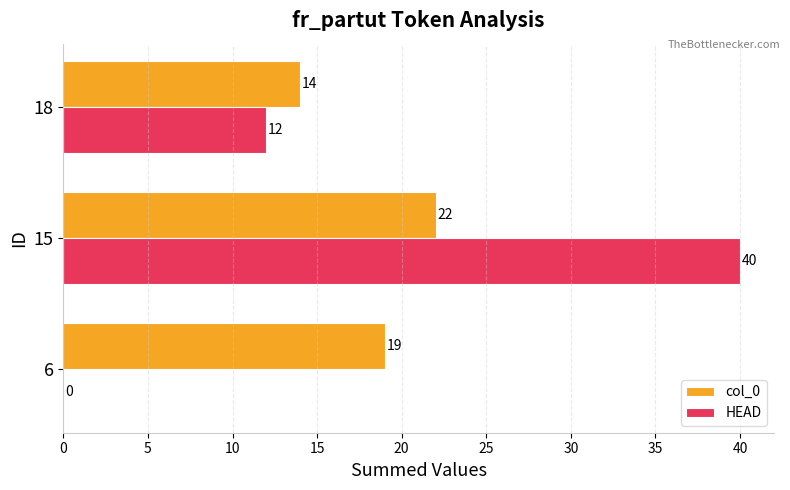

What value does the HEAD series have at 15, to the nearest 10?

40